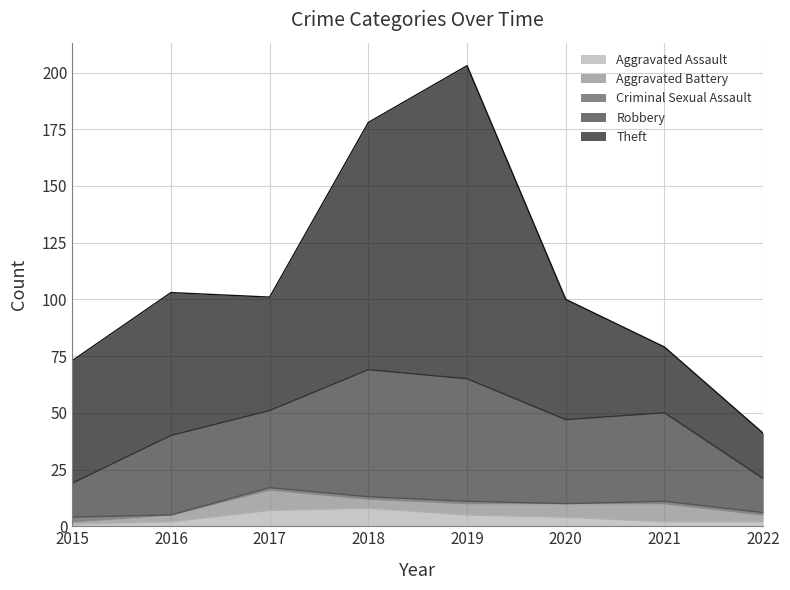

At which category does Robbery reach its first local valley?

2017